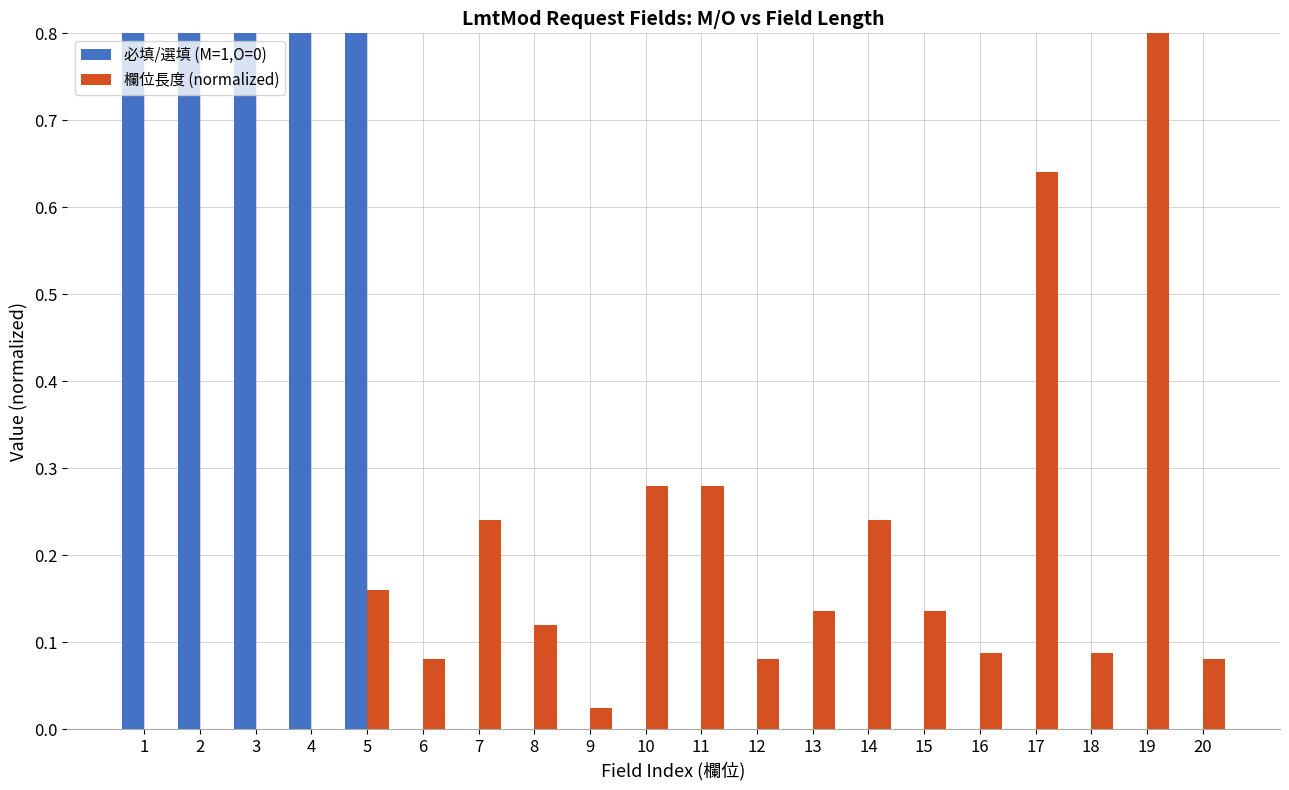

List the labels in order of 欄位長度 (normalized) value, smallest first.

1, 2, 3, 4, 9, 6, 12, 20, 16, 18, 8, 13, 15, 5, 7, 14, 10, 11, 17, 19